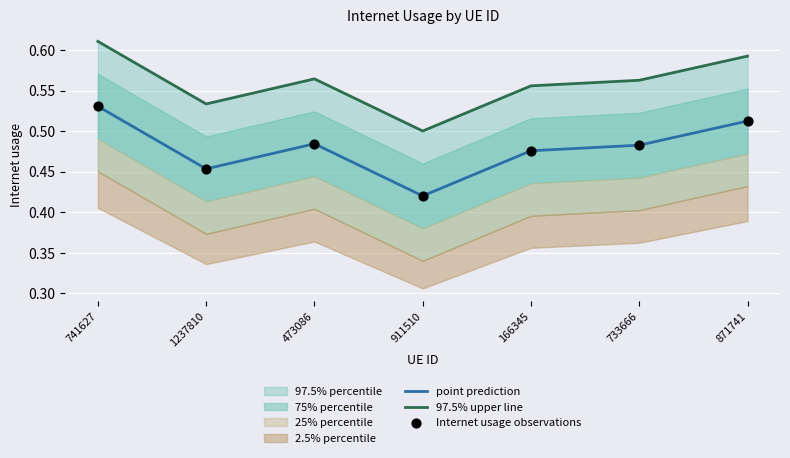

Where is point prediction nearest to the value 0?

911510